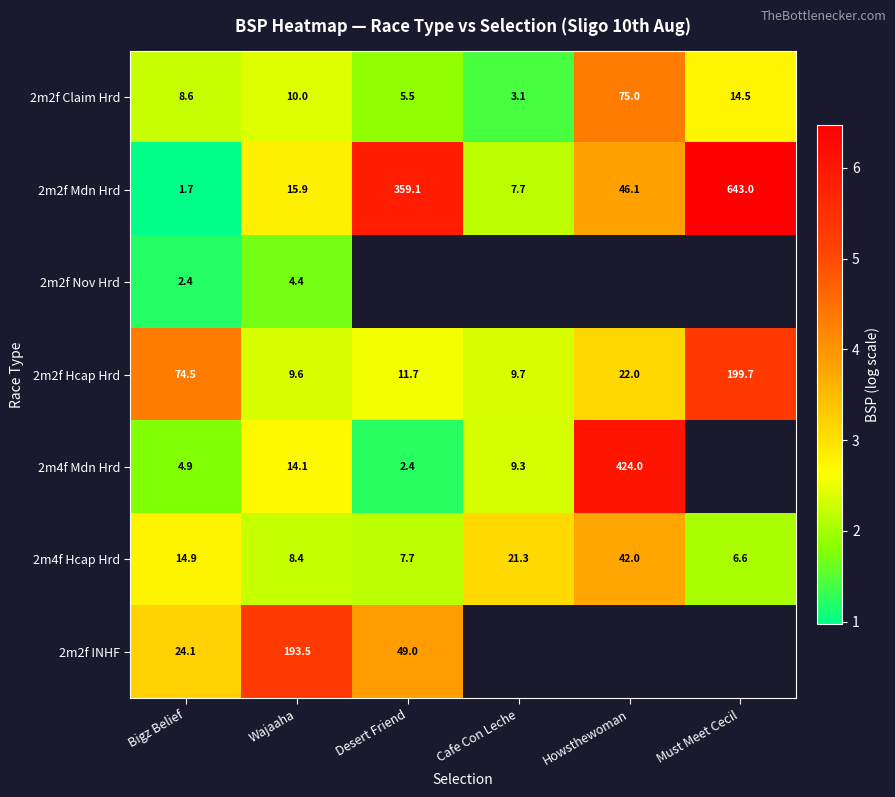

Is it true that 2m4f Hcap Hrd equals 6.0 at Howsthewoman?

False